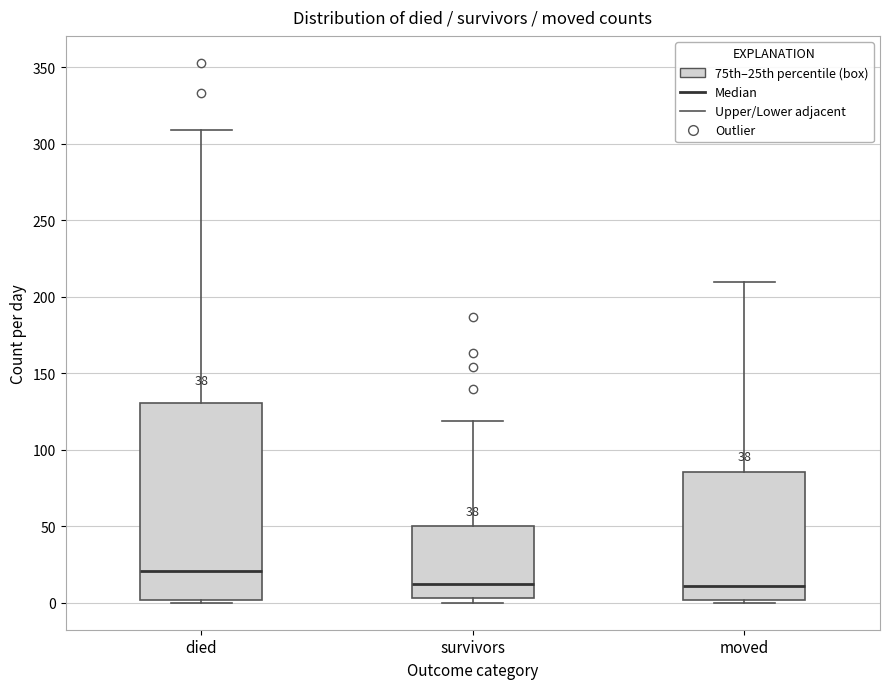

Reading left to right, read every box against the y-axis: the position of its median line, the range the box covers, and the ends of its whiskers. The values are not printed on the chart, so give them approximately, as read against the axis.

died: median 20, box 0 to 130, whiskers 0 (just below the box's lower edge) to 310
survivors: median 10, box 5 to 50, whiskers 0 to 120
moved: median 10, box 0 to 85, whiskers 0 (just below the box's lower edge) to 210